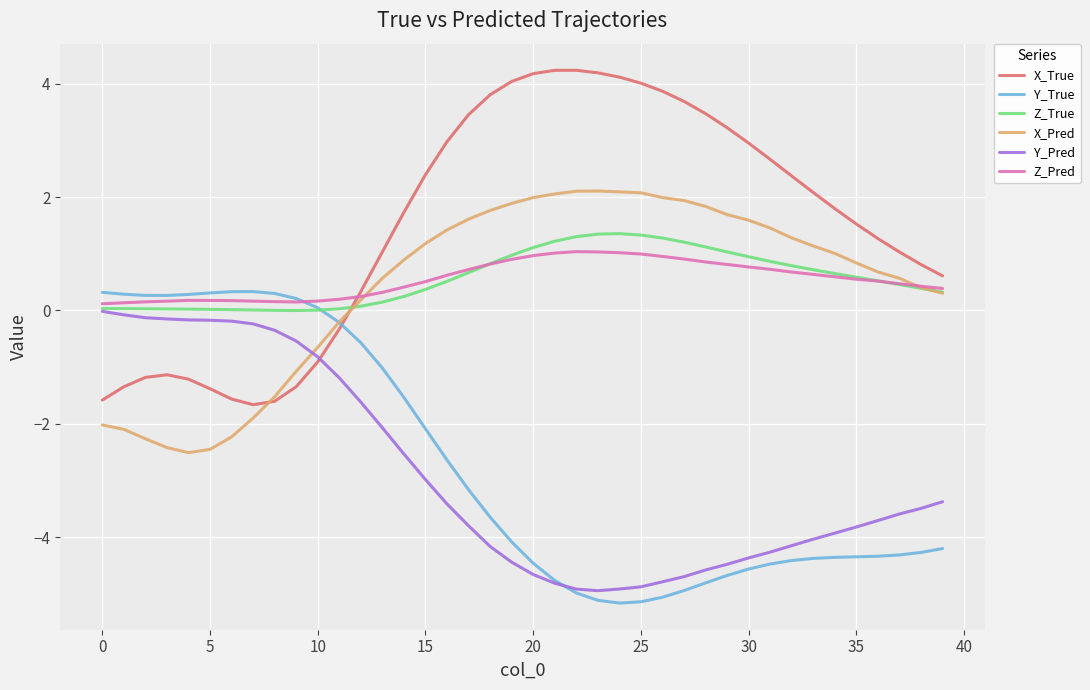

Which series has the largest total across all categories?

X_True